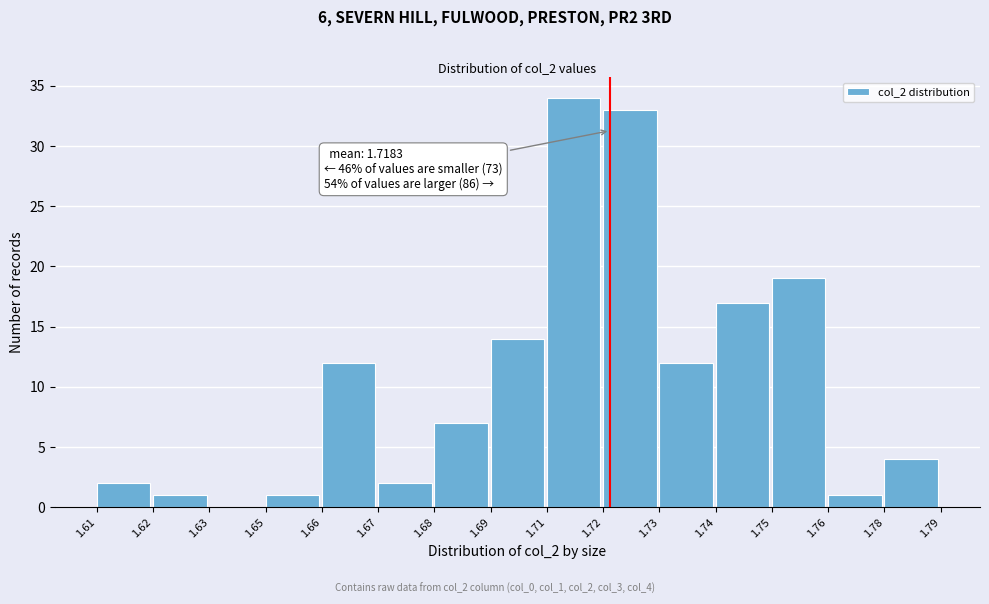

Reading left to right, what are all the values shown in this chart?

1.61=2	1.62=1	1.63=0	1.65=1	1.66=12	1.67=2	1.68=7	1.69=14	1.71=34	1.72=33	1.73=12	1.74=17	1.75=19	1.76=1	1.78=4